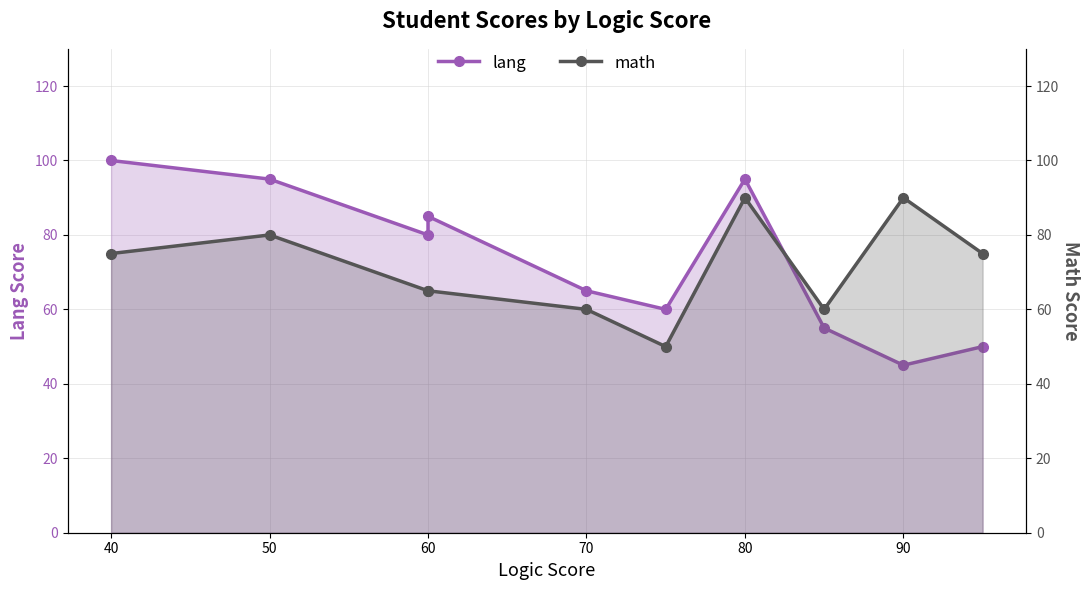

At how many categories does at least one series exceed 58?

10